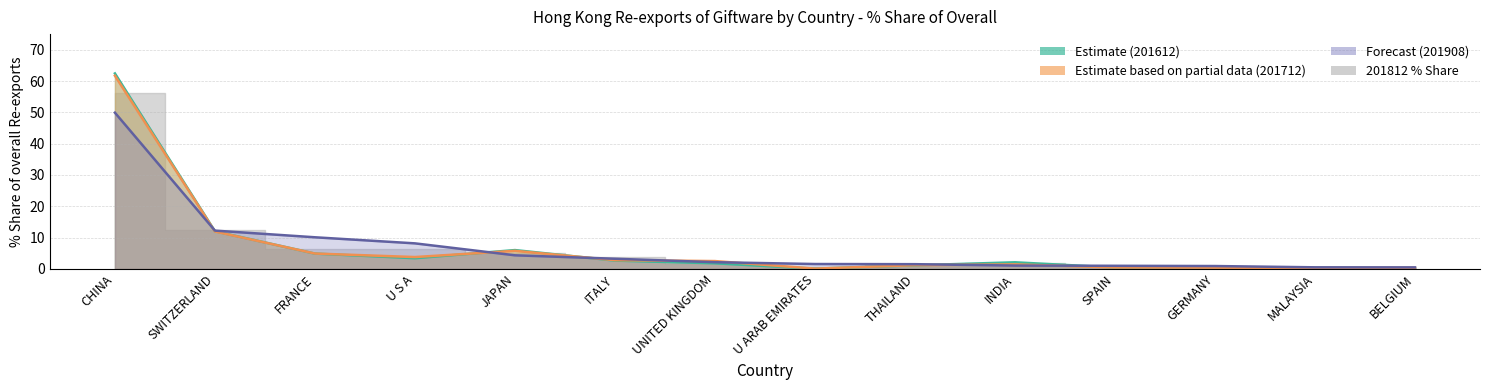

Is it true that Estimate partial (201712) equals 0.6 at UNITED KINGDOM?

False